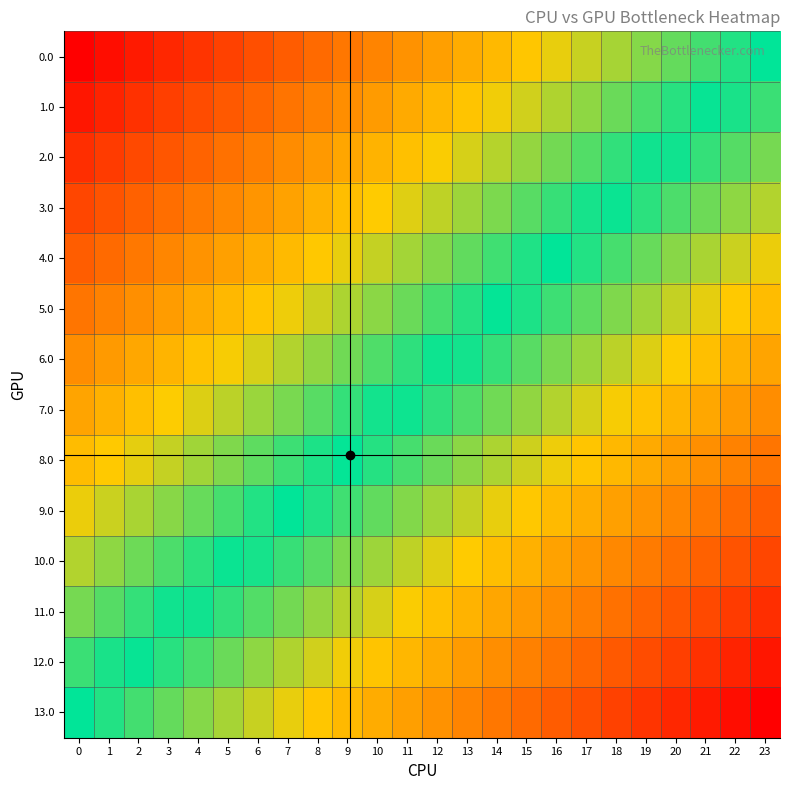

Reading left to right, what are all the values shown in this chart?

0.0: 0=1.0	1=1.0	2=0.9	3=0.9	4=0.8	5=0.8	6=0.7	7=0.7	8=0.7	9=0.6	10=0.6	11=0.5	12=0.5	13=0.4	14=0.4	15=0.3	16=0.3	17=0.3	18=0.2	19=0.2	20=0.1	21=0.1	22=0.0	23=0.0
1.0: 0=0.9	1=0.9	2=0.8	3=0.8	4=0.7	5=0.7	6=0.7	7=0.6	8=0.6	9=0.5	10=0.5	11=0.4	12=0.4	13=0.4	14=0.3	15=0.3	16=0.2	17=0.2	18=0.1	19=0.1	20=0.1	21=0.0	22=-0.0	23=-0.1
2.0: 0=0.8	1=0.8	2=0.8	3=0.7	4=0.7	5=0.6	6=0.6	7=0.5	8=0.5	9=0.5	10=0.4	11=0.4	12=0.3	13=0.3	14=0.2	15=0.2	16=0.2	17=0.1	18=0.1	19=0.0	20=-0.0	21=-0.1	22=-0.1	23=-0.2
3.0: 0=0.8	1=0.7	2=0.7	3=0.6	4=0.6	5=0.6	6=0.5	7=0.5	8=0.4	9=0.4	10=0.3	11=0.3	12=0.2	13=0.2	14=0.2	15=0.1	16=0.1	17=0.0	18=-0.0	19=-0.1	20=-0.1	21=-0.1	22=-0.2	23=-0.2
4.0: 0=0.7	1=0.6	2=0.6	3=0.6	4=0.5	5=0.5	6=0.4	7=0.4	8=0.3	9=0.3	10=0.3	11=0.2	12=0.2	13=0.1	14=0.1	15=0.0	16=-0.0	17=-0.0	18=-0.1	19=-0.1	20=-0.2	21=-0.2	22=-0.3	23=-0.3
5.0: 0=0.6	1=0.6	2=0.5	3=0.5	4=0.4	5=0.4	6=0.4	7=0.3	8=0.3	9=0.2	10=0.2	11=0.1	12=0.1	13=0.1	14=0.0	15=-0.0	16=-0.1	17=-0.1	18=-0.2	19=-0.2	20=-0.3	21=-0.3	22=-0.3	23=-0.4
6.0: 0=0.5	1=0.5	2=0.5	3=0.4	4=0.4	5=0.3	6=0.3	7=0.2	8=0.2	9=0.1	10=0.1	11=0.1	12=0.0	13=-0.0	14=-0.1	15=-0.1	16=-0.2	17=-0.2	18=-0.2	19=-0.3	20=-0.3	21=-0.4	22=-0.4	23=-0.5
7.0: 0=0.5	1=0.4	2=0.4	3=0.3	4=0.3	5=0.2	6=0.2	7=0.2	8=0.1	9=0.1	10=0.0	11=-0.0	12=-0.1	13=-0.1	14=-0.1	15=-0.2	16=-0.2	17=-0.3	18=-0.3	19=-0.4	20=-0.4	21=-0.5	22=-0.5	23=-0.5
8.0: 0=0.4	1=0.3	2=0.3	3=0.3	4=0.2	5=0.2	6=0.1	7=0.1	8=0.0	9=-0.0	10=-0.1	11=-0.1	12=-0.1	13=-0.2	14=-0.2	15=-0.3	16=-0.3	17=-0.4	18=-0.4	19=-0.4	20=-0.5	21=-0.5	22=-0.6	23=-0.6
9.0: 0=0.3	1=0.3	2=0.2	3=0.2	4=0.1	5=0.1	6=0.0	7=0.0	8=-0.0	9=-0.1	10=-0.1	11=-0.2	12=-0.2	13=-0.3	14=-0.3	15=-0.3	16=-0.4	17=-0.4	18=-0.5	19=-0.5	20=-0.6	21=-0.6	22=-0.6	23=-0.7
10.0: 0=0.2	1=0.2	2=0.1	3=0.1	4=0.1	5=0.0	6=-0.0	7=-0.1	8=-0.1	9=-0.2	10=-0.2	11=-0.2	12=-0.3	13=-0.3	14=-0.4	15=-0.4	16=-0.5	17=-0.5	18=-0.6	19=-0.6	20=-0.6	21=-0.7	22=-0.7	23=-0.8
11.0: 0=0.2	1=0.1	2=0.1	3=0.0	4=-0.0	5=-0.1	6=-0.1	7=-0.2	8=-0.2	9=-0.2	10=-0.3	11=-0.3	12=-0.4	13=-0.4	14=-0.5	15=-0.5	16=-0.5	17=-0.6	18=-0.6	19=-0.7	20=-0.7	21=-0.8	22=-0.8	23=-0.8
12.0: 0=0.1	1=0.0	2=-0.0	3=-0.1	4=-0.1	5=-0.1	6=-0.2	7=-0.2	8=-0.3	9=-0.3	10=-0.4	11=-0.4	12=-0.4	13=-0.5	14=-0.5	15=-0.6	16=-0.6	17=-0.7	18=-0.7	19=-0.7	20=-0.8	21=-0.8	22=-0.9	23=-0.9
13.0: 0=0.0	1=-0.0	2=-0.1	3=-0.1	4=-0.2	5=-0.2	6=-0.3	7=-0.3	8=-0.3	9=-0.4	10=-0.4	11=-0.5	12=-0.5	13=-0.6	14=-0.6	15=-0.7	16=-0.7	17=-0.7	18=-0.8	19=-0.8	20=-0.9	21=-0.9	22=-1.0	23=-1.0